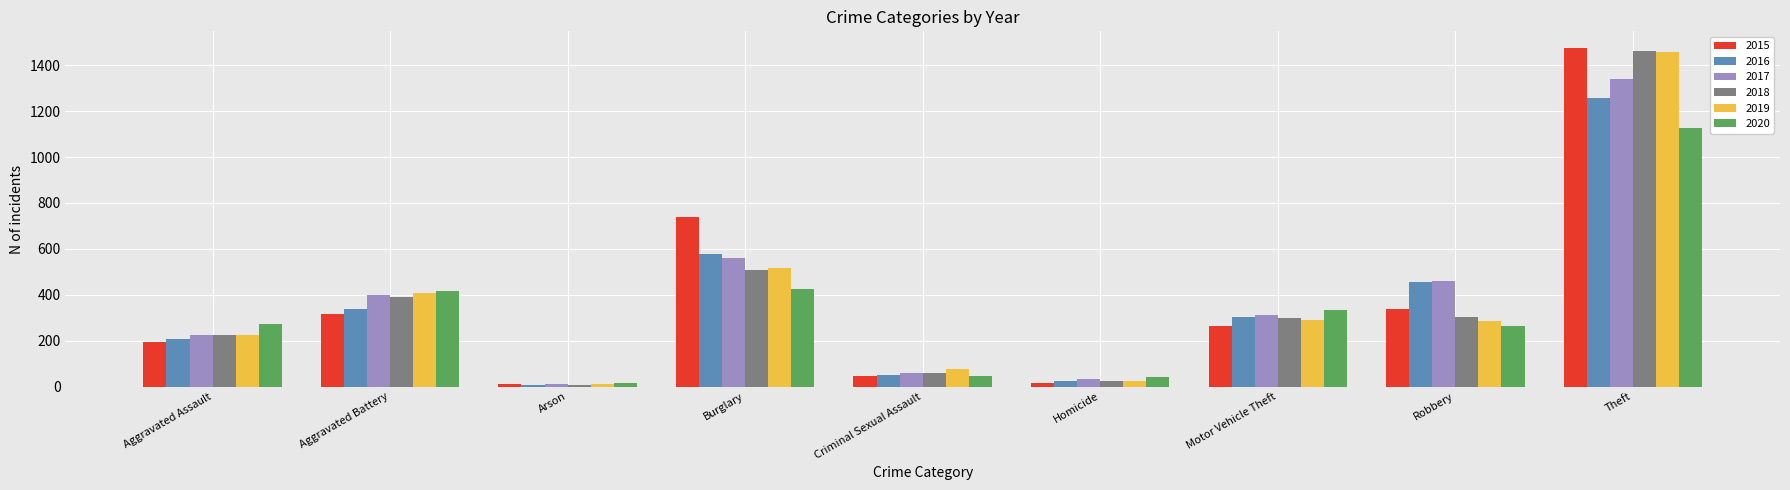

What is the difference between the maximum and minimum values in the 2016 series?

1252